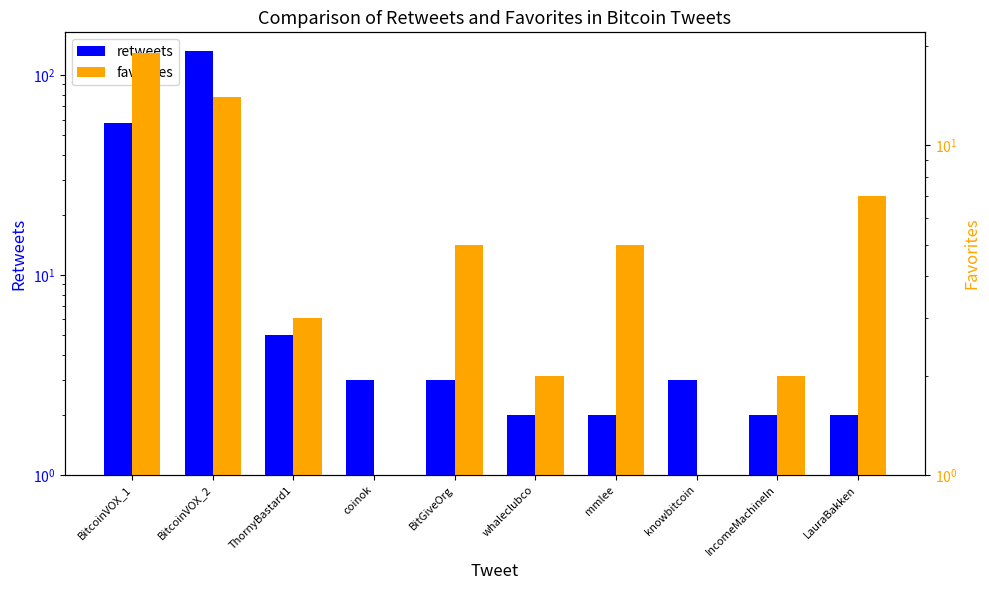

At which category is the sum across all series the highest?

BitcoinVOX_2